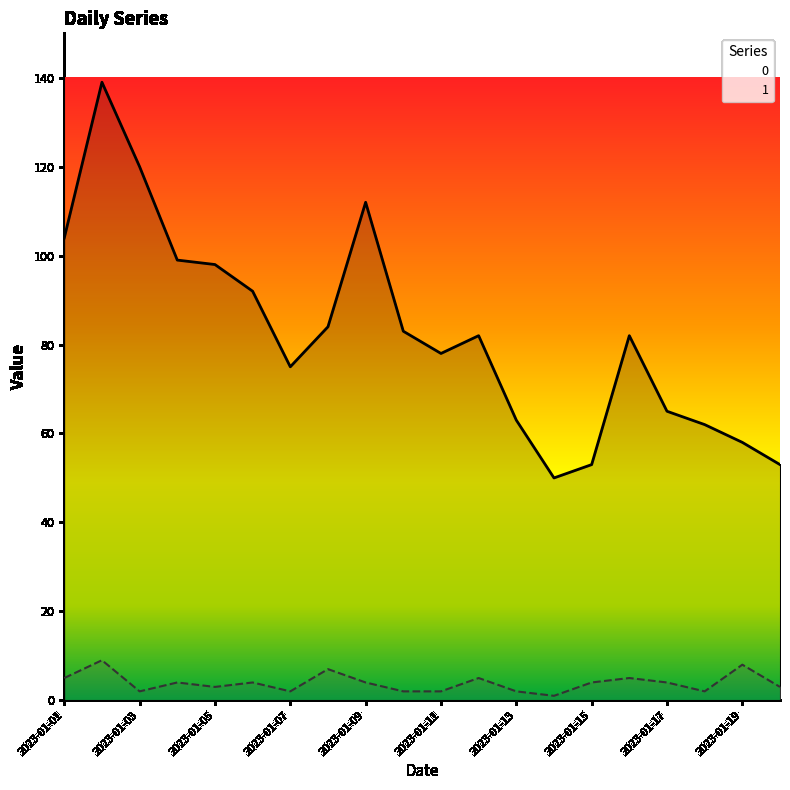

Does the chart display data point markers on the line(s)?

No